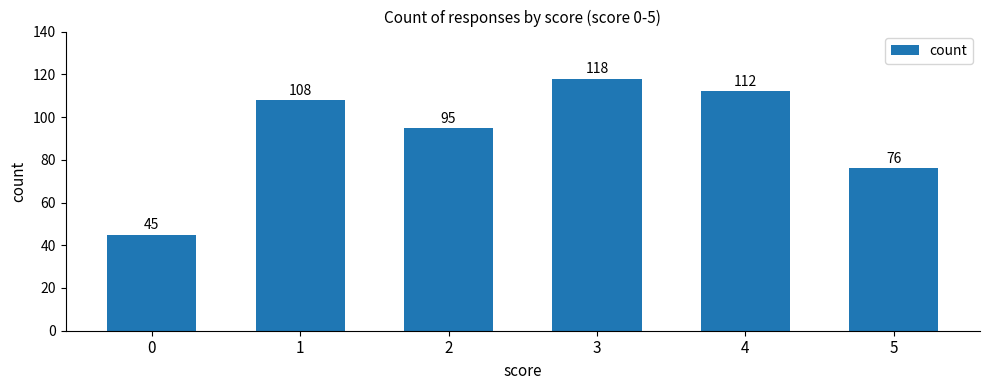

How many categories are shown in the chart?

6